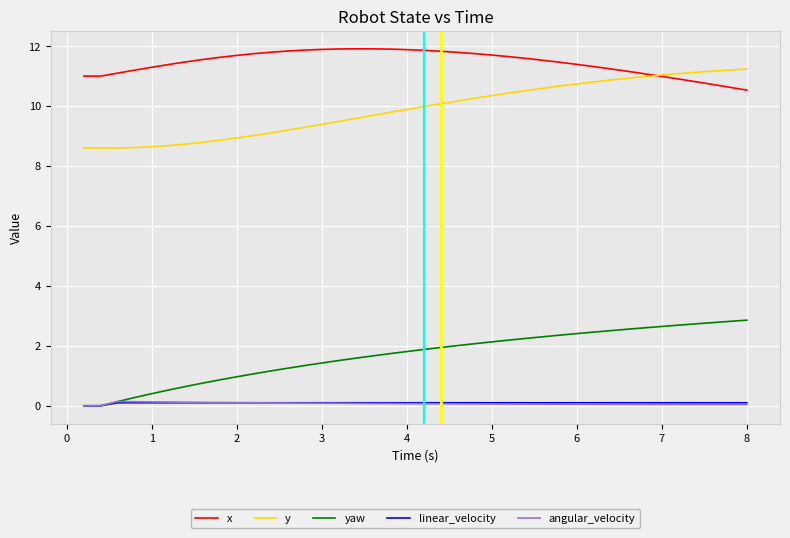

True or false: y and yaw intersect in this chart.

False